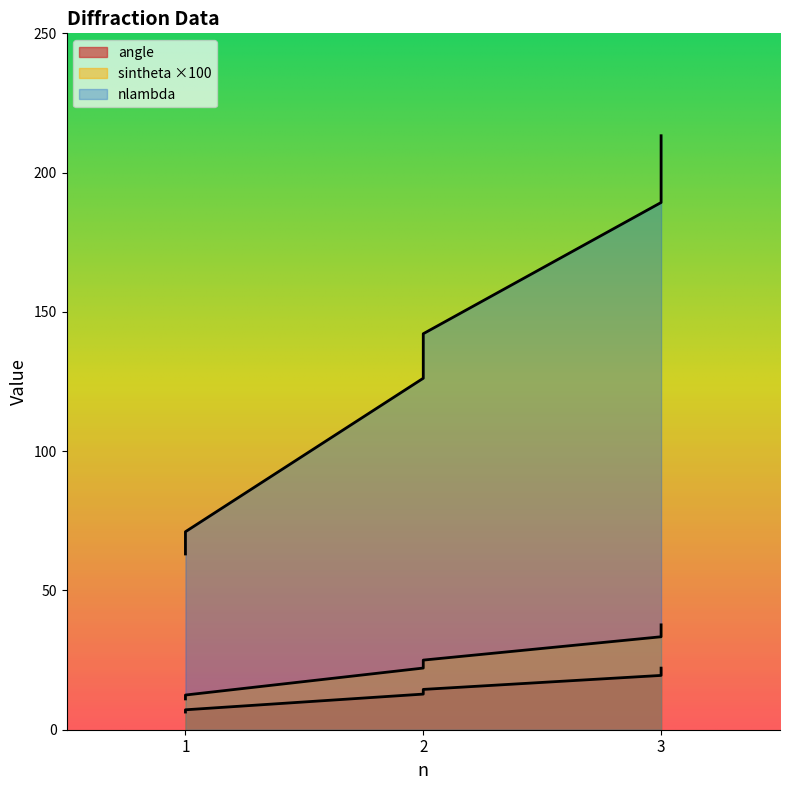

What is the difference between the highest and lowest values at 1?

56.7